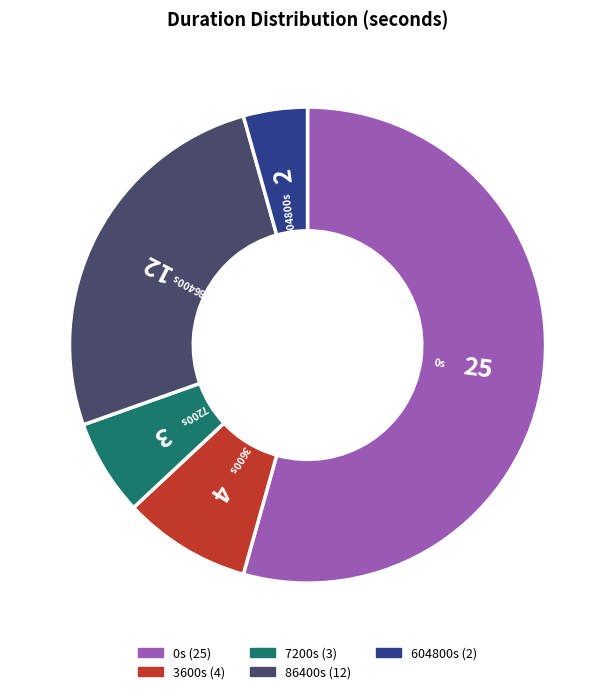

Which has a higher value, 3600s or 86400s?

86400s